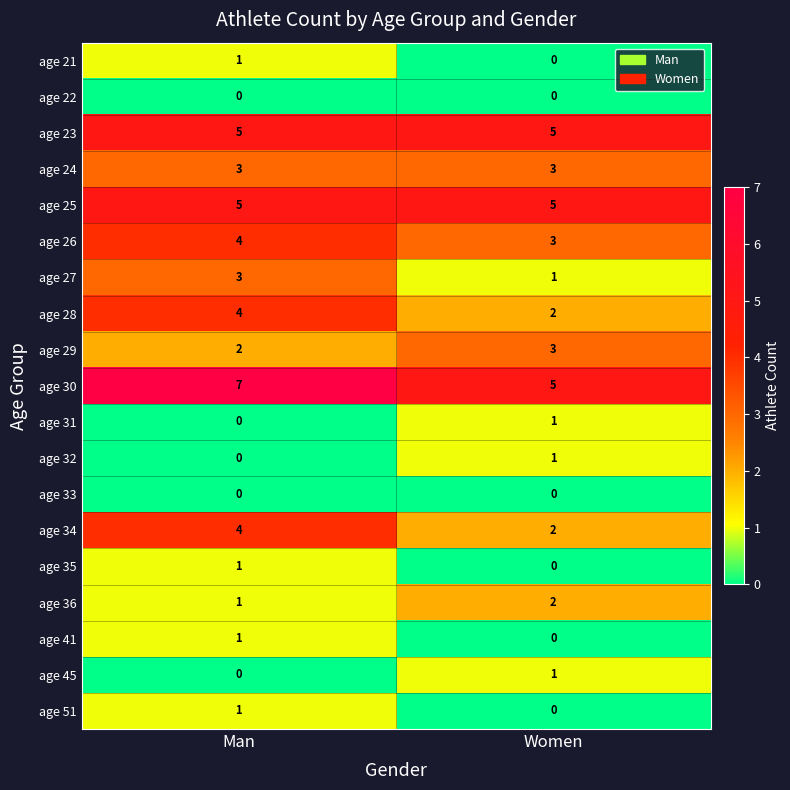

Which series has the largest total across all categories?

age 30